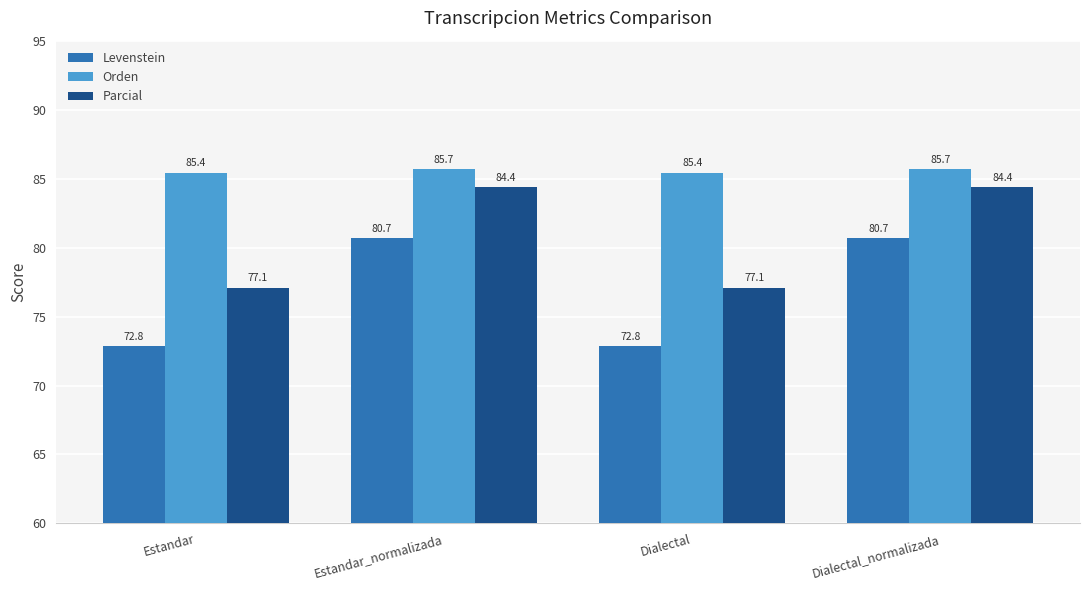

What is the label of the 1st bar from the right?

Dialectal_normalizada